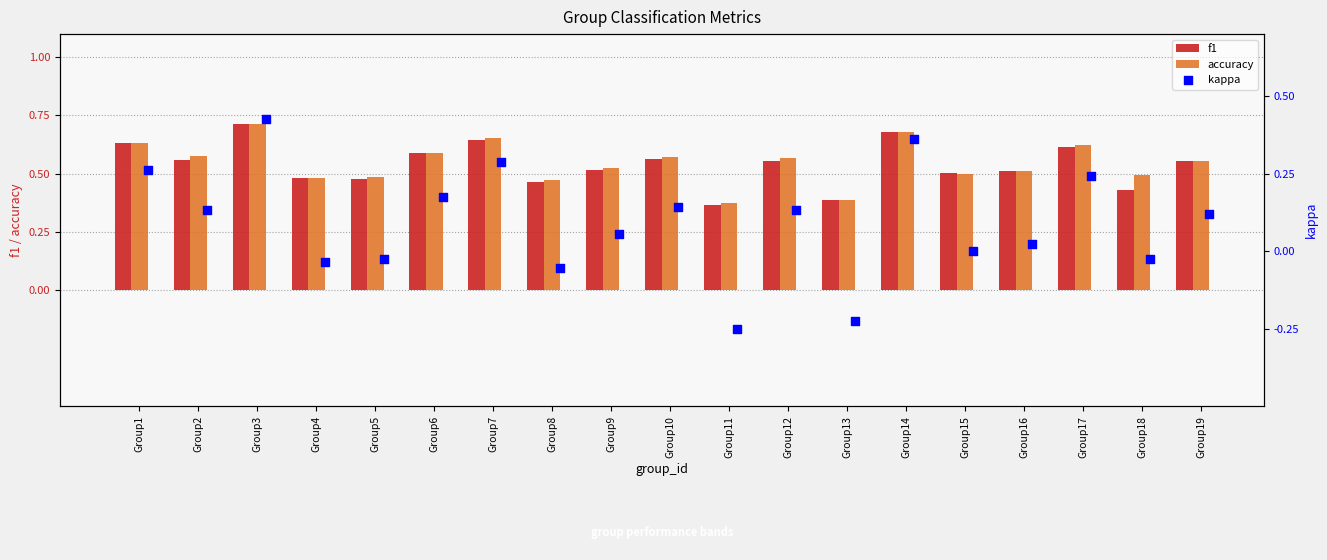

Which series has the largest Y range (max minus min)?

kappa